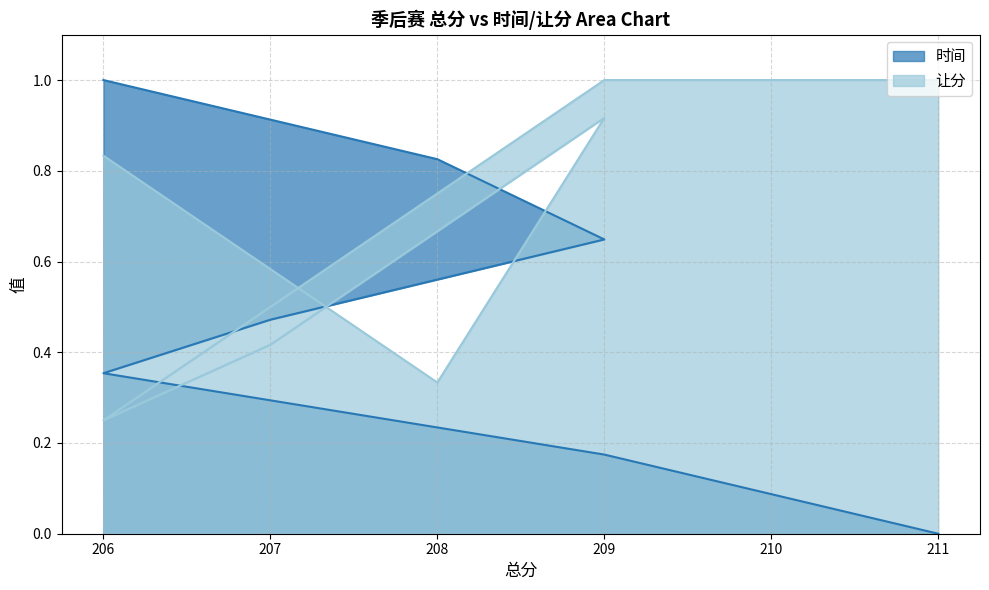

List the labels in order of 时间 value, largest first.

206, 208, 209, 207, 206, 209, 211